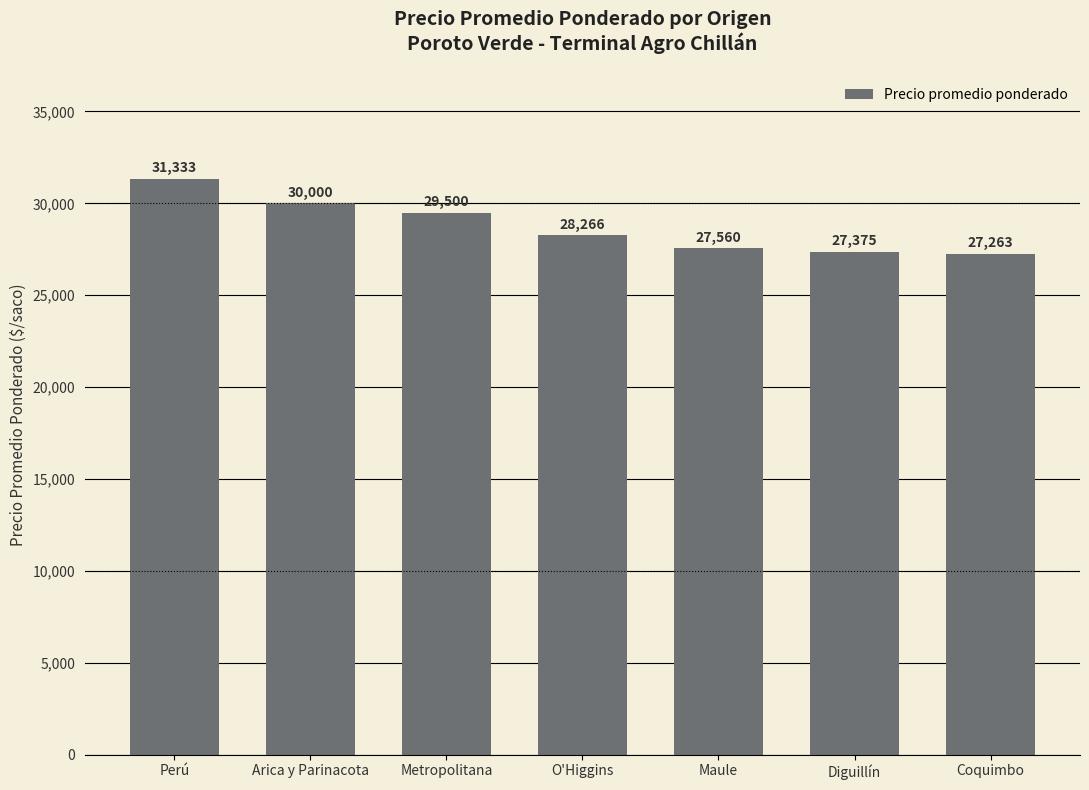

What position from the left is Coquimbo?

7